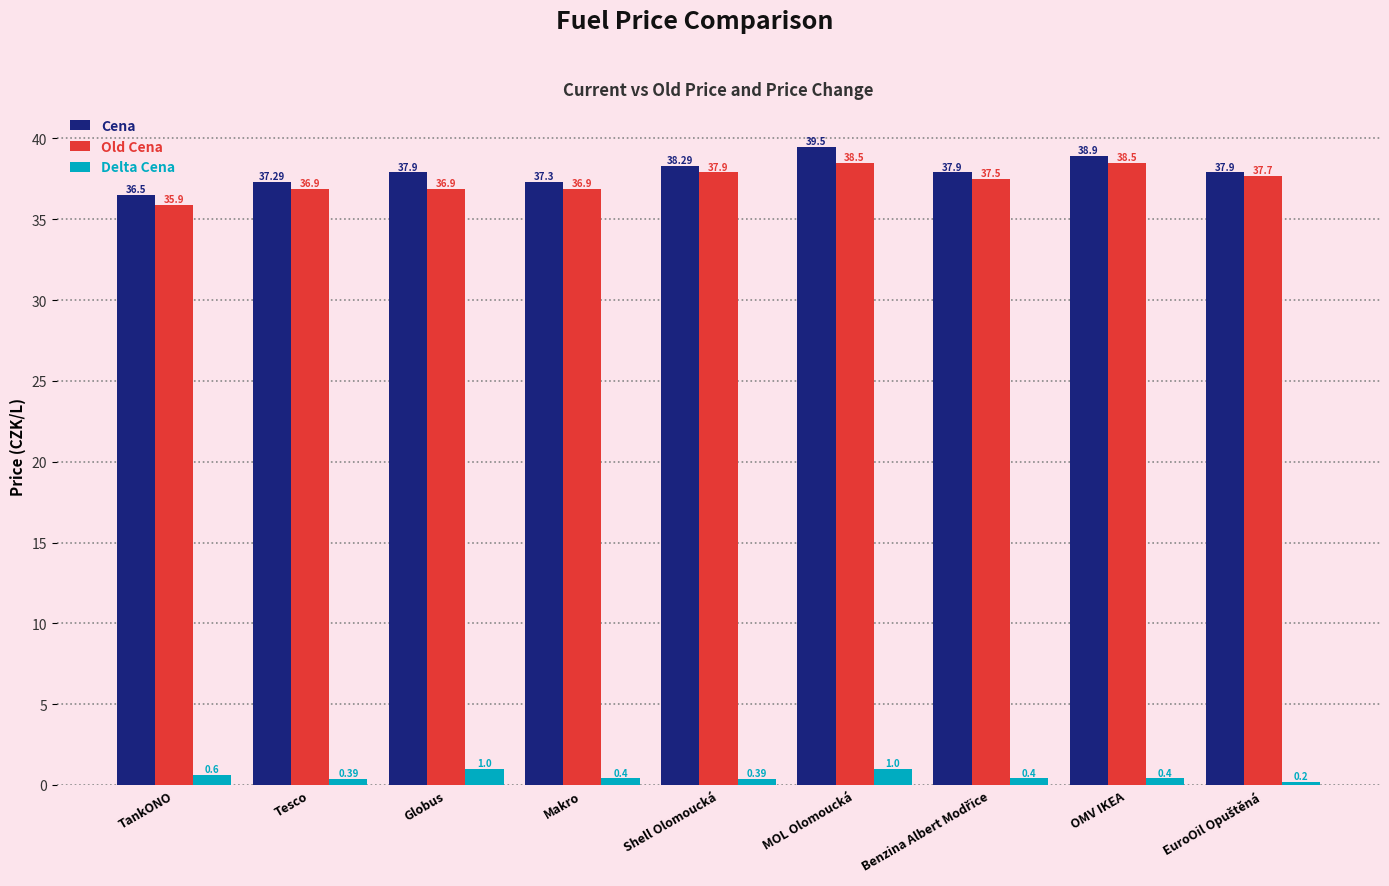

At Globus, list the series in order from largest to smallest.

Cena, Old Cena, Delta Cena